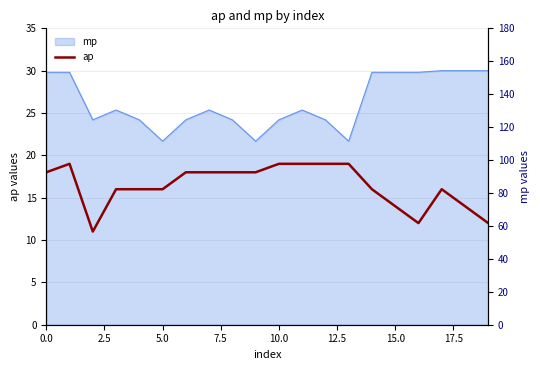

The value at 0.0 is 24. True or false?

False